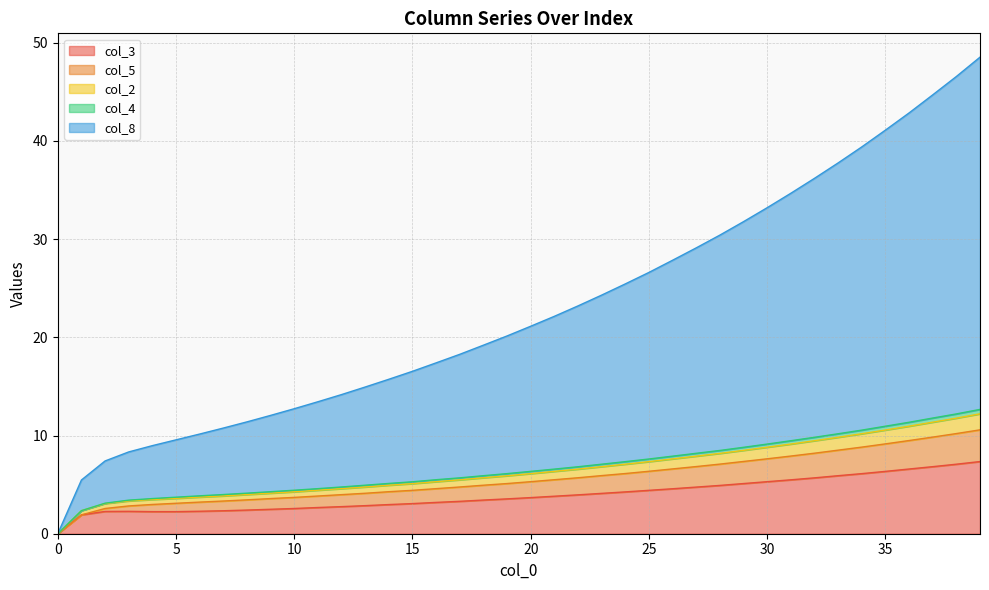

The value of col_3 at 0 is -3.6. True or false?

False